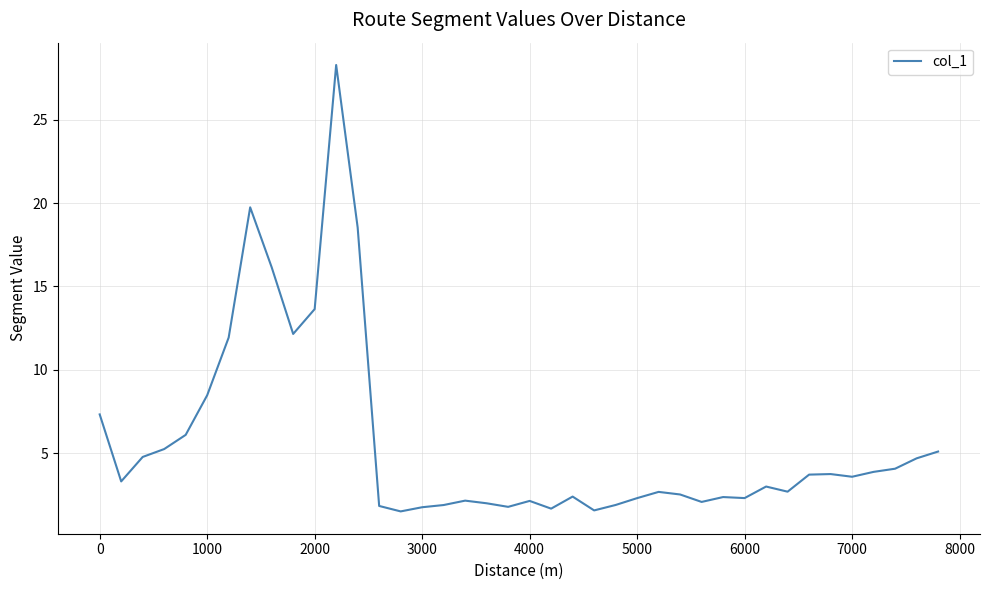

How many distinct data groups are displayed?

1